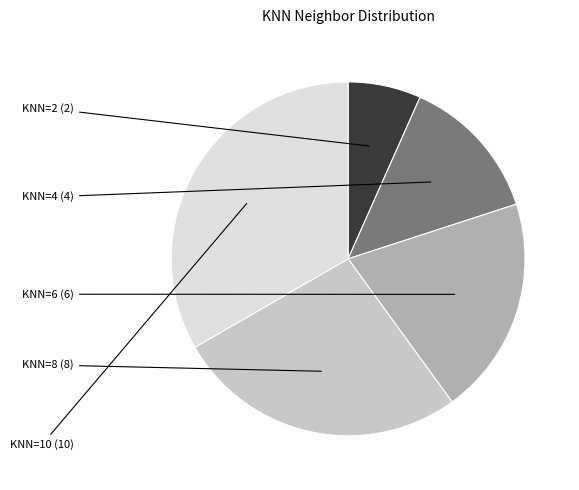

Count the number of slices in the pie.

5